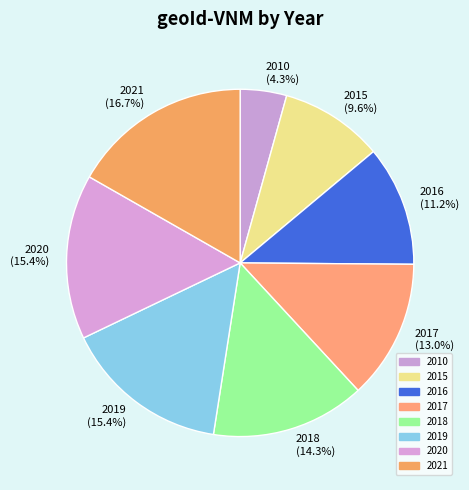

Is there a majority slice in this chart?

No